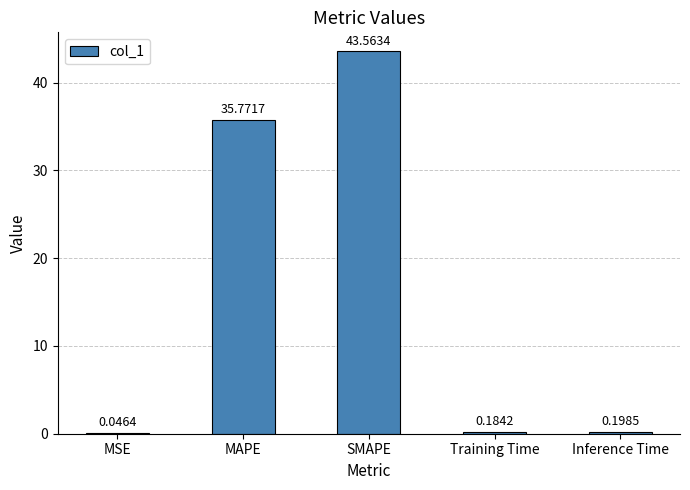

What is the change in value from MAPE to SMAPE?

+7.8